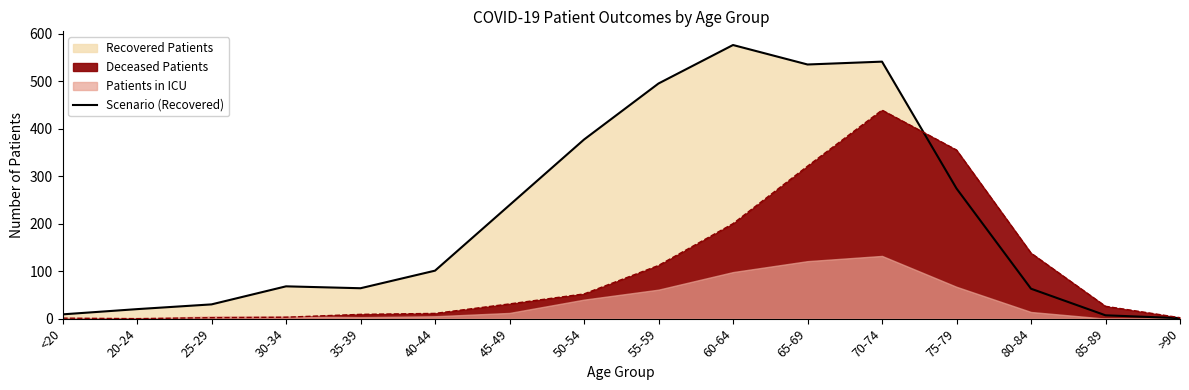

How many points are higher than both their immediate neighbors (excluding endpoints)?

3